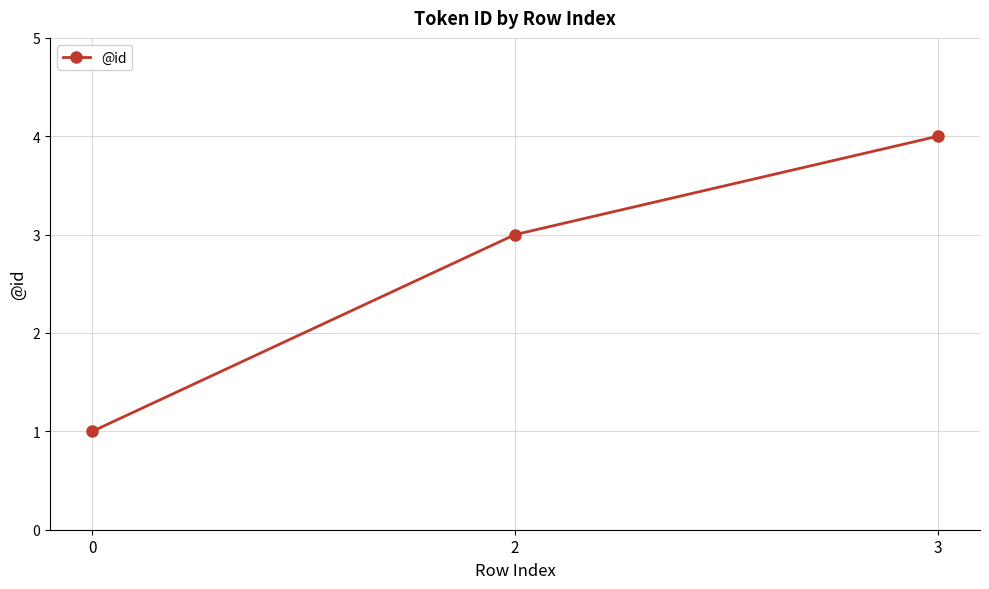

What is the difference between the values at 0 and 3?

3